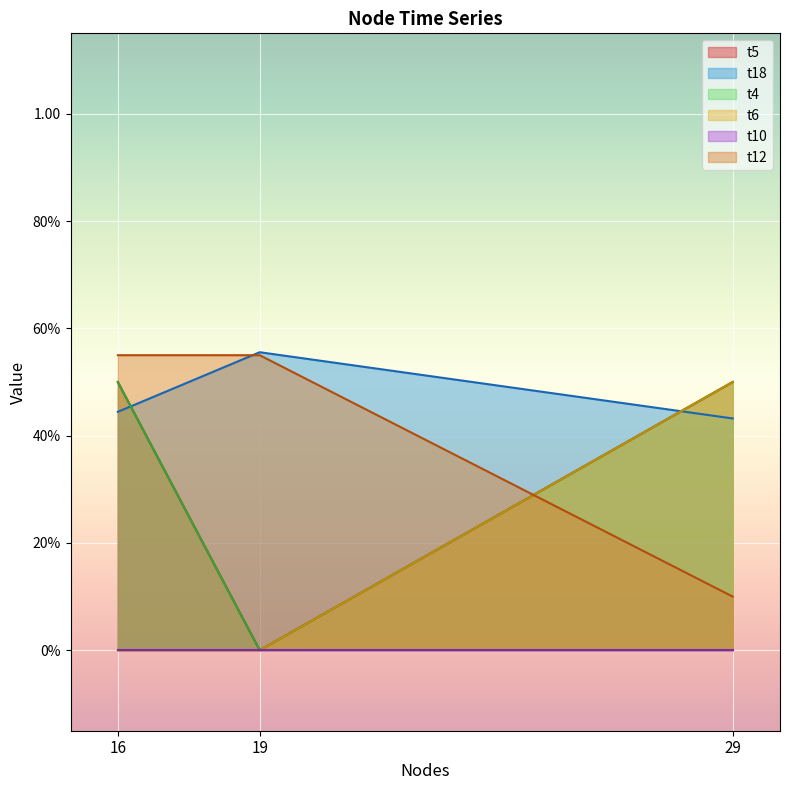

Which series has the largest range (max minus min)?

t5